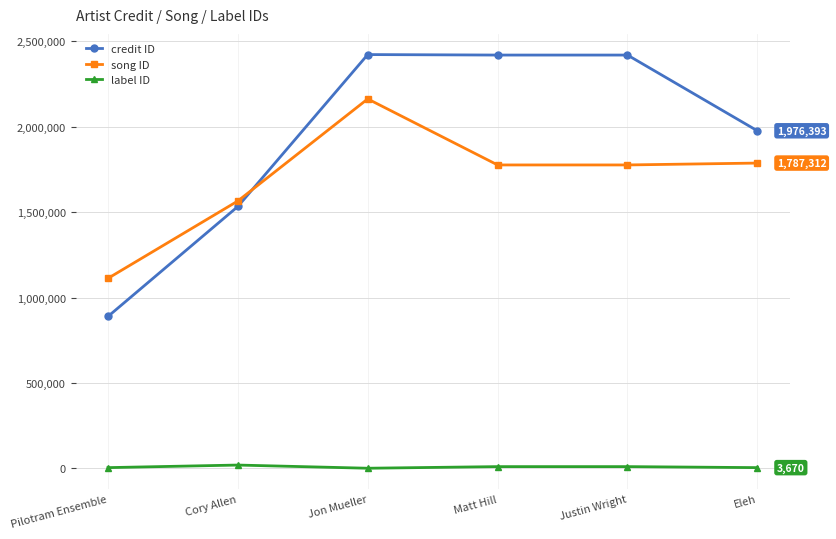

What is the difference between the second highest and minimum values in the label ID series?

9455